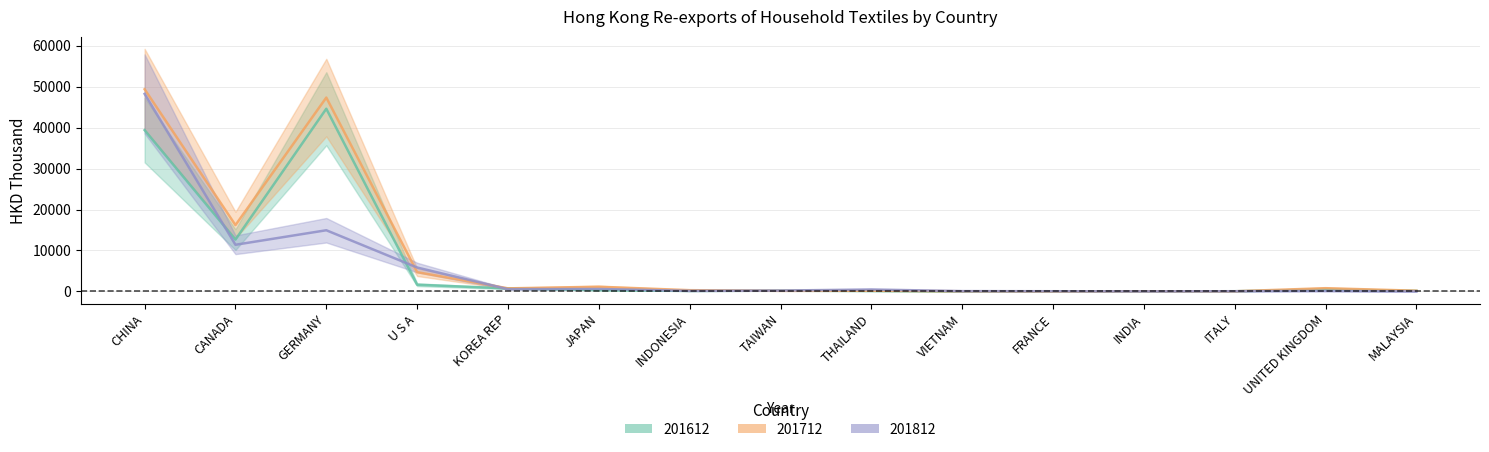

What is the difference between the second highest and second lowest values in the 201712 series?

47276.6